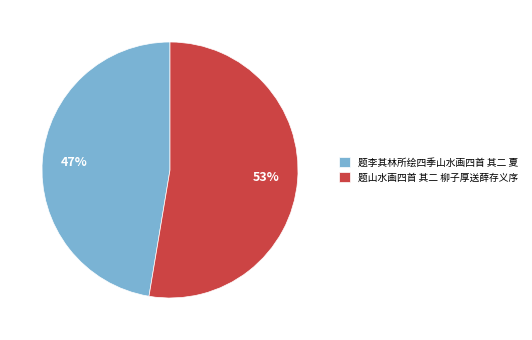

Is the sum of 题李其林所绘四季山水画四首 其二 夏 and 题山水画四首 其二 柳子厚送薛存义序 greater than half?

Yes